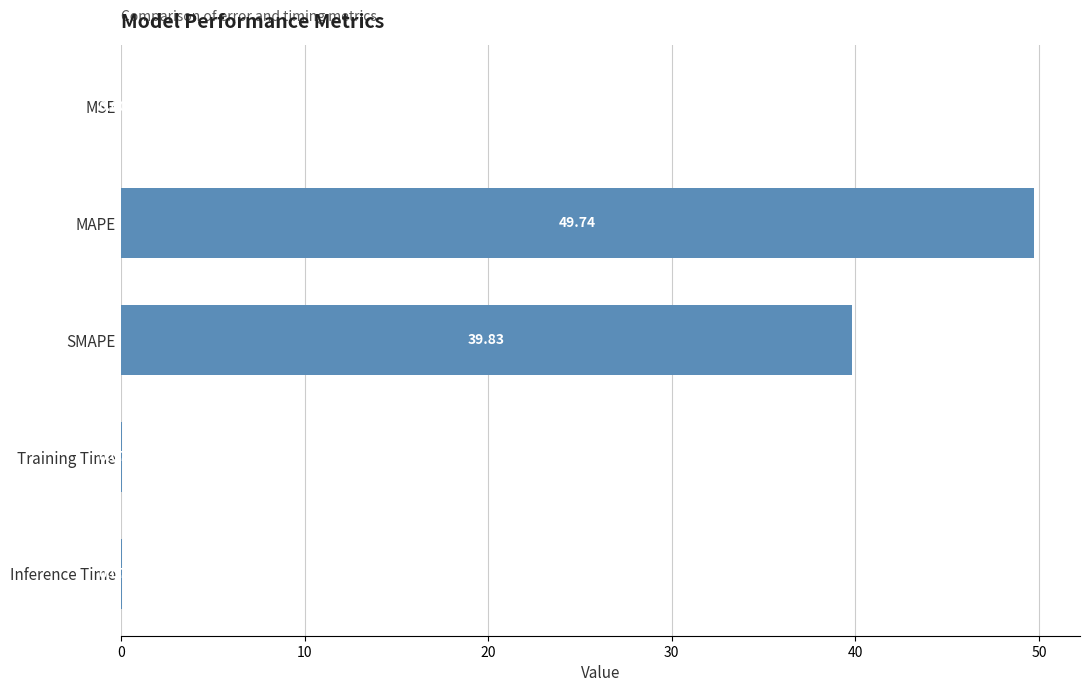

What is the sum of the values at SMAPE and MAPE?

89.6